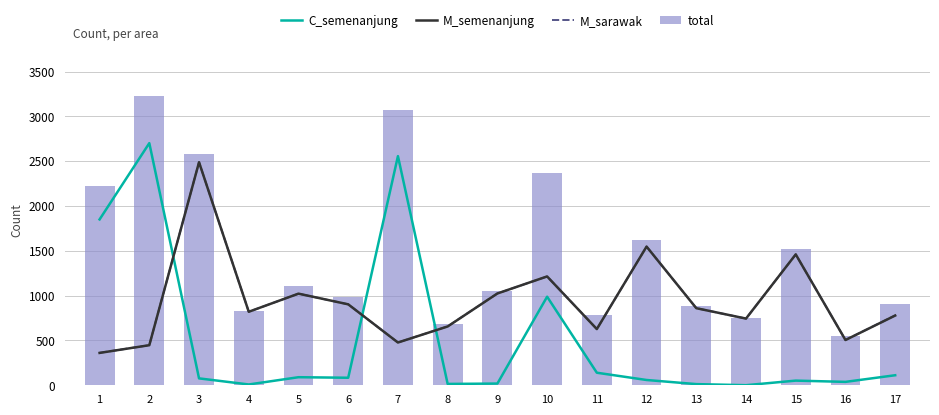

Which has a higher value, 10 or 17?

10